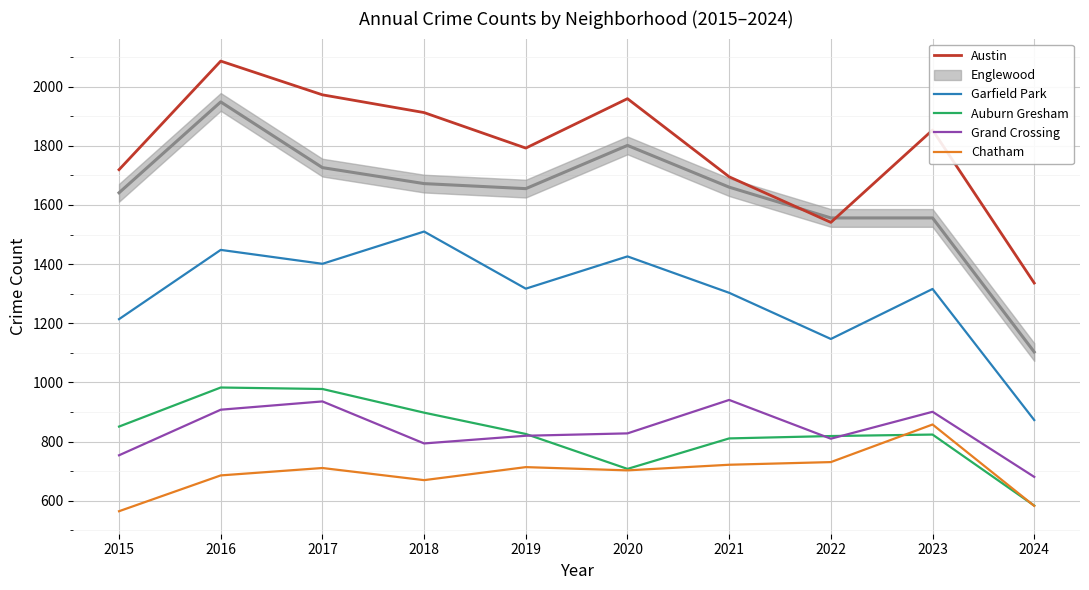

Read the Auburn Gresham value at 2017, to the nearest 50.

1000